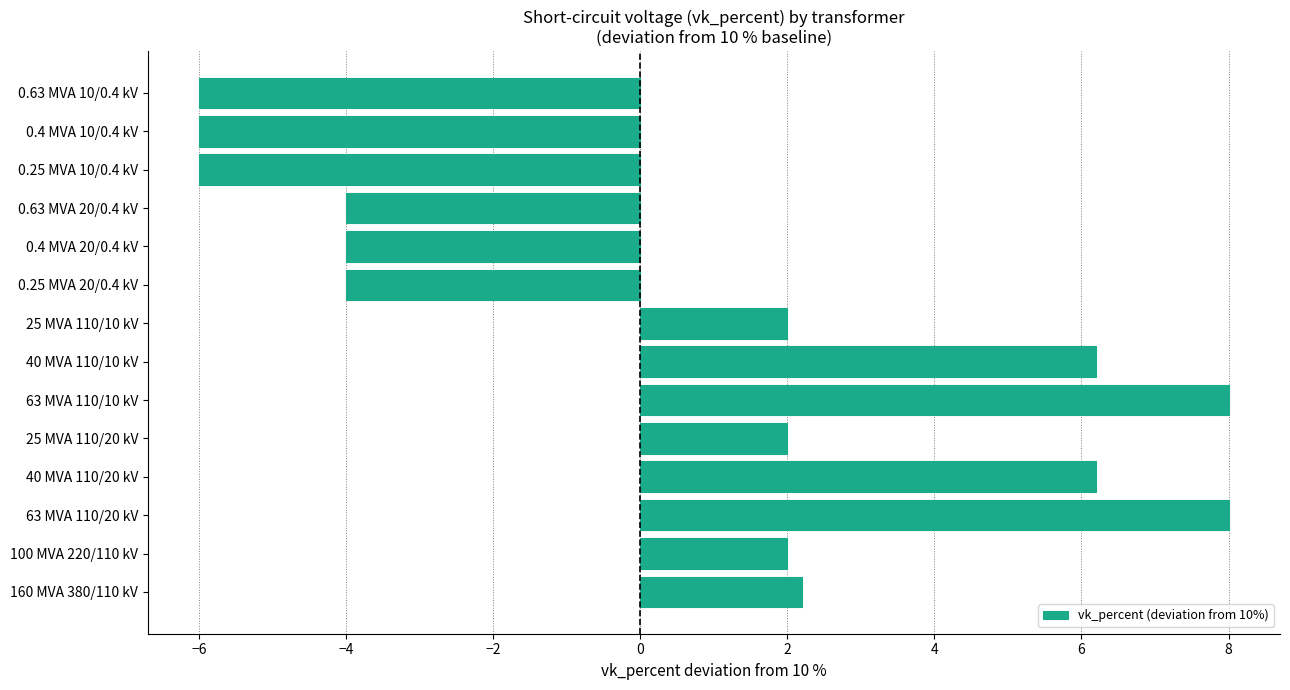

What is the maximum value shown in the chart?

8.0